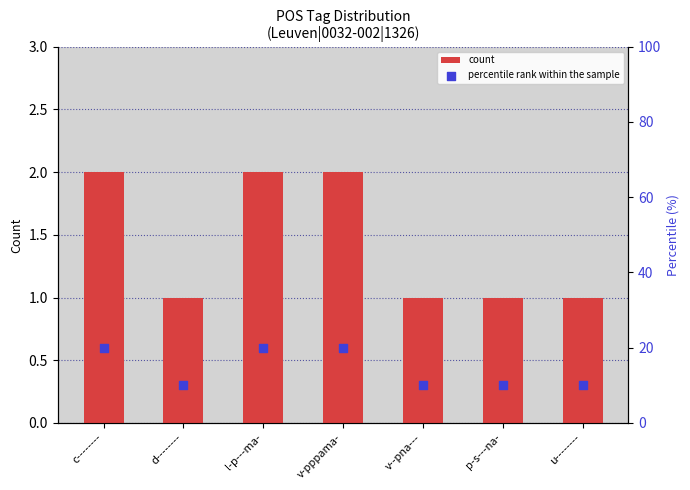

Which series has the widest spread of Y values?

percentile rank within the sample